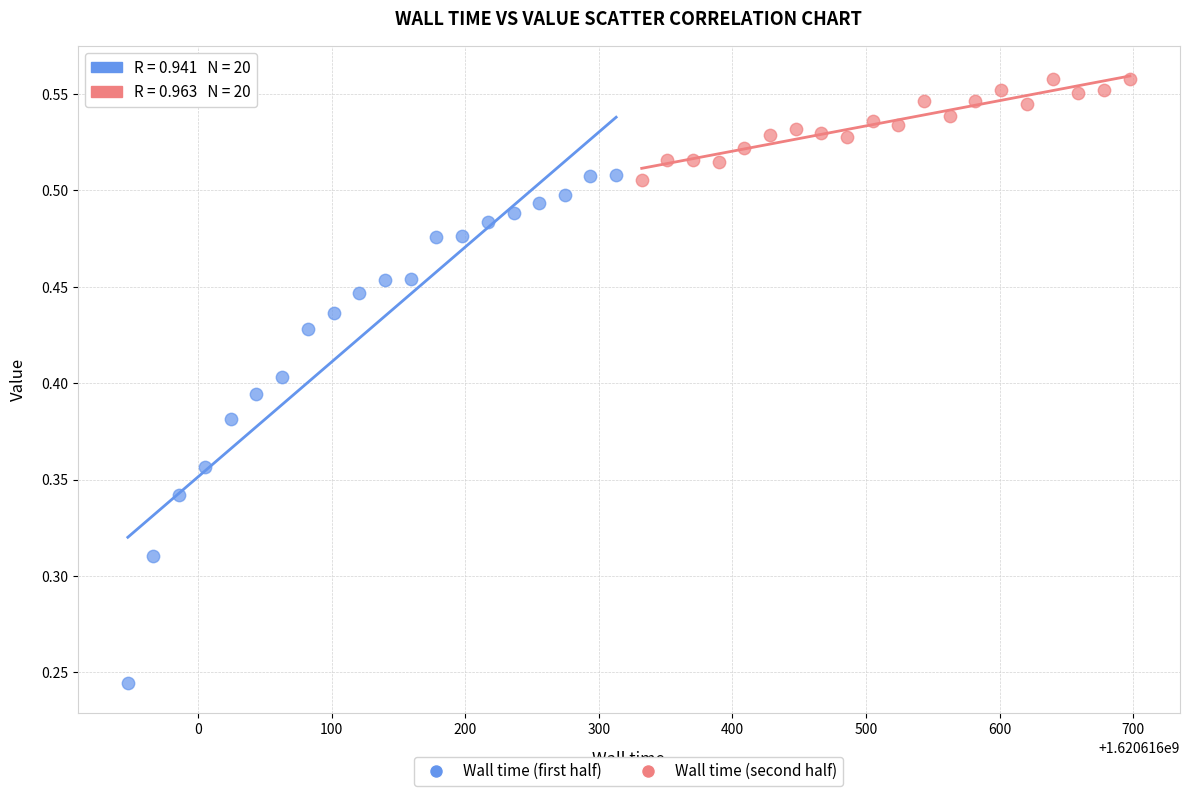

Which series contains the highest Y value?

Wall time (second half)